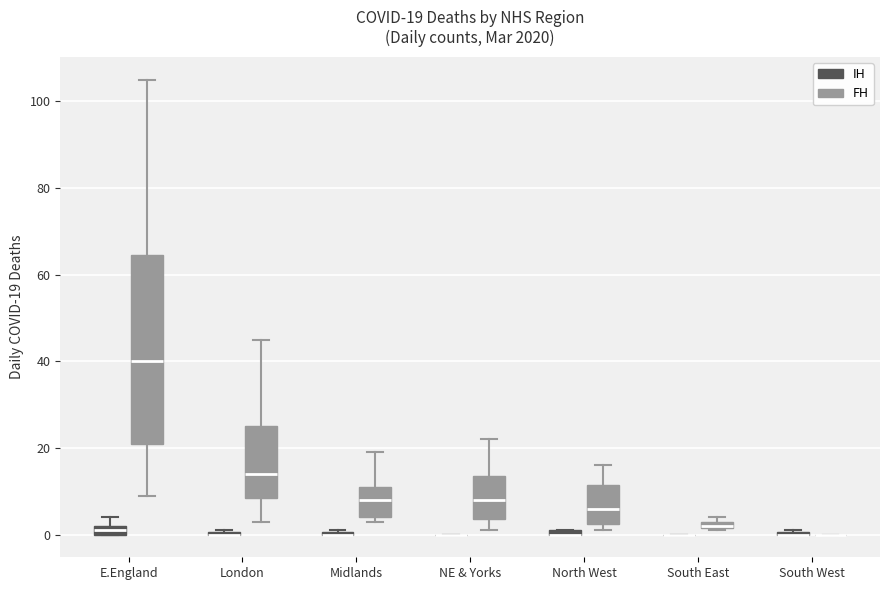

Which box is the tallest, from its lower edge to its upper edge?

E.England (FH)